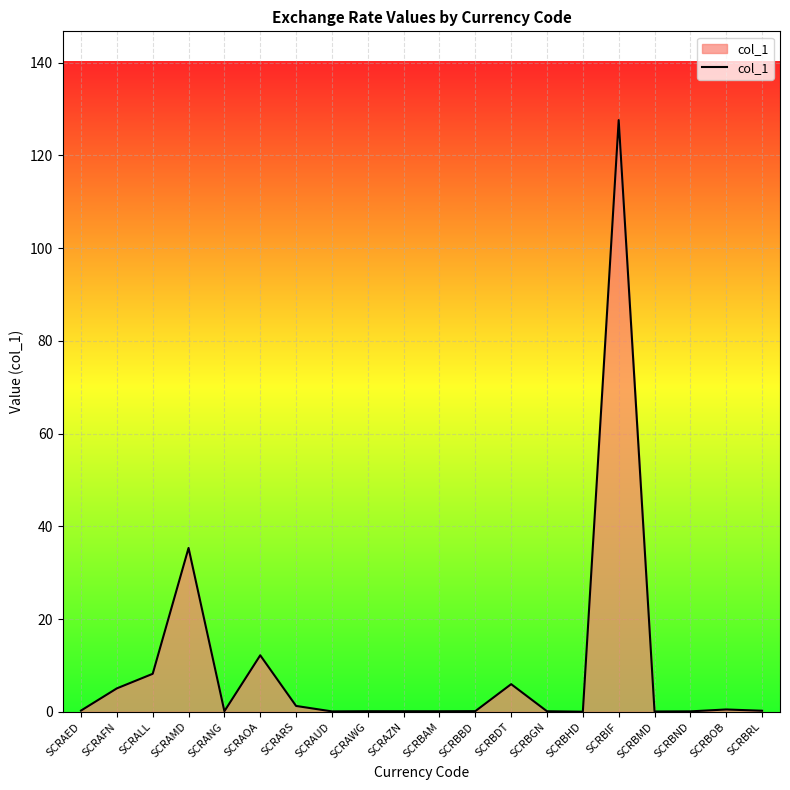

What is the difference between the values at SCRAUD and SCRBDT?

5.9